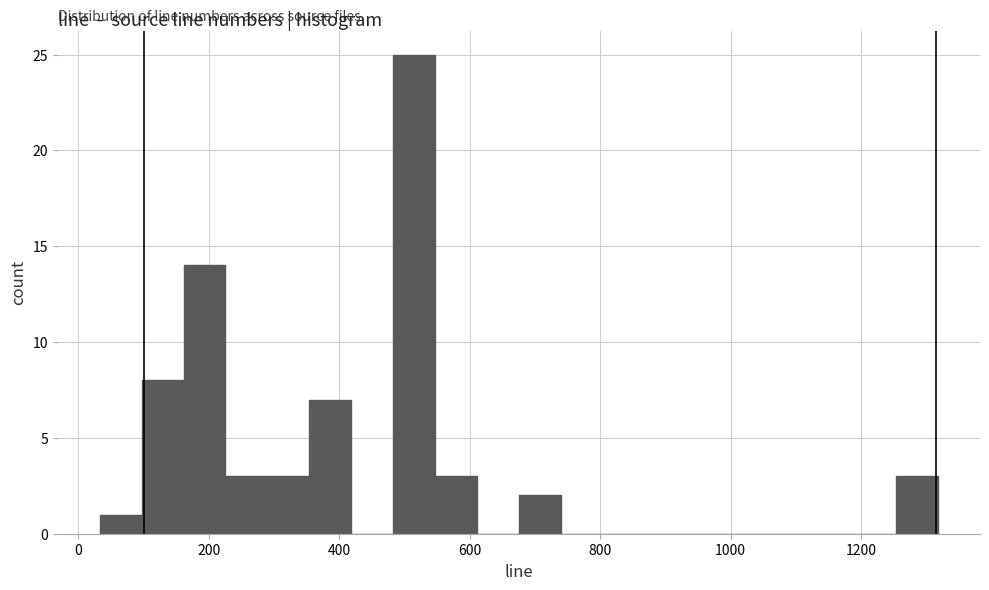

Around what value on the x-axis is the tallest bar? Give the approximate position of its centre, as read against the axis.

520